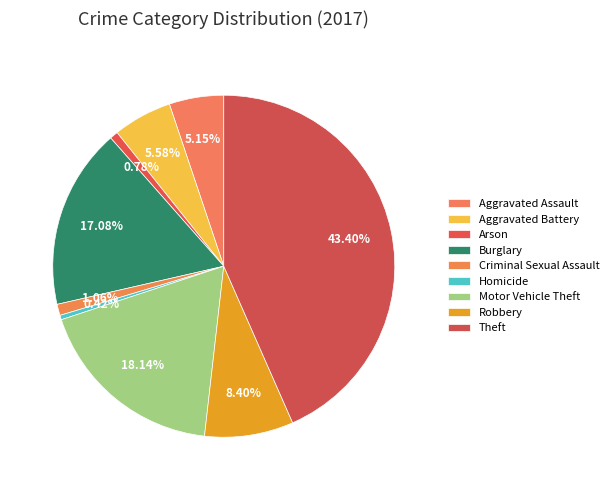

What is the ratio of the value at Theft to the value at Aggravated Assault?

8.4